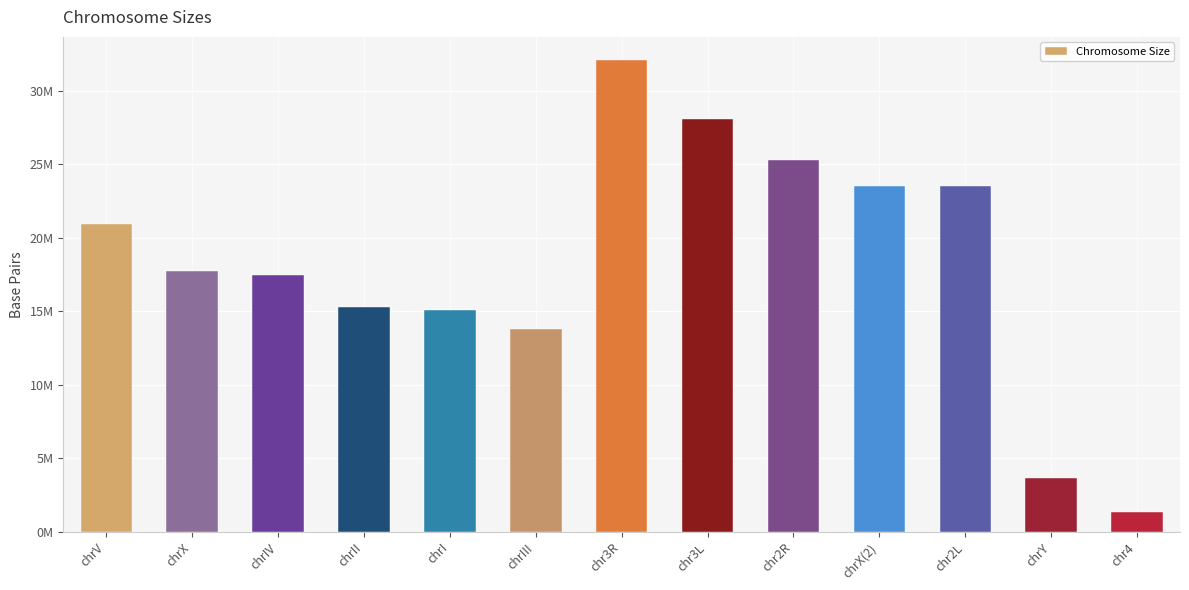

Reading left to right, transcribe all the data shown in this chart.

20924149	17718866	17493793	15279345	15072423	13783700	32079331	28110227	25286936	23542271	23513712	3667352	1348131